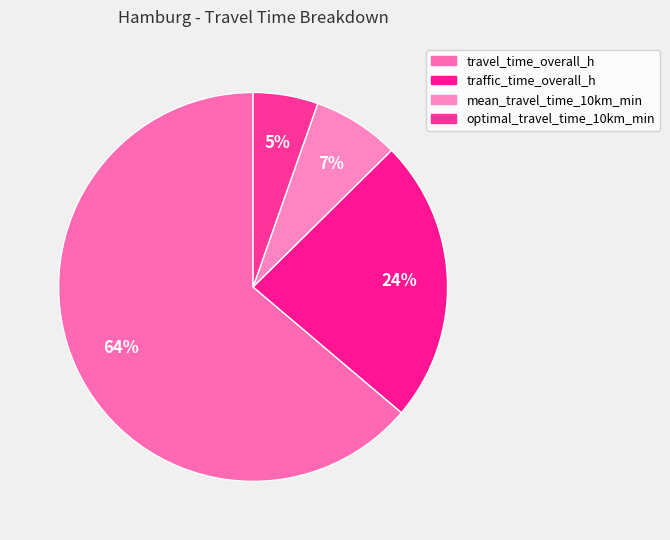

How many segments does this pie chart have?

4